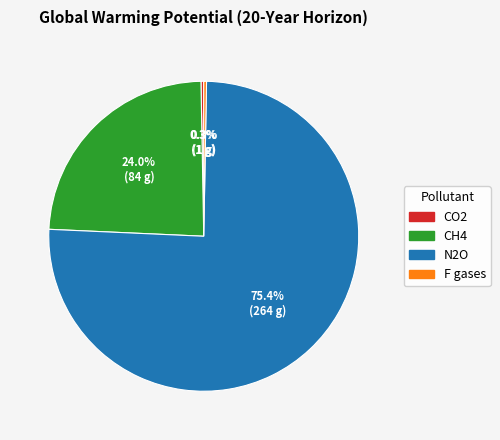

How many slices are in this pie chart?

4